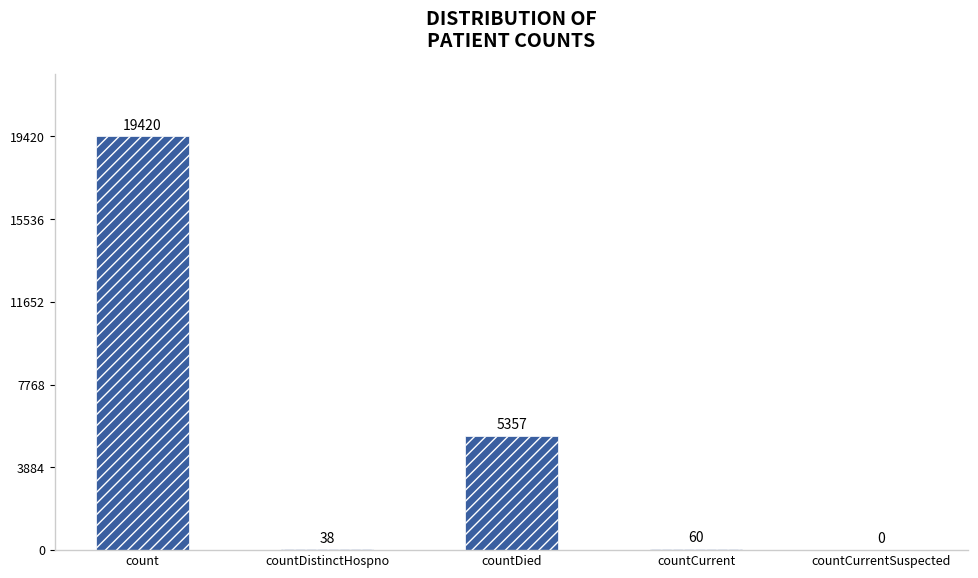

Where is the data nearest to the value 9710?

countDied